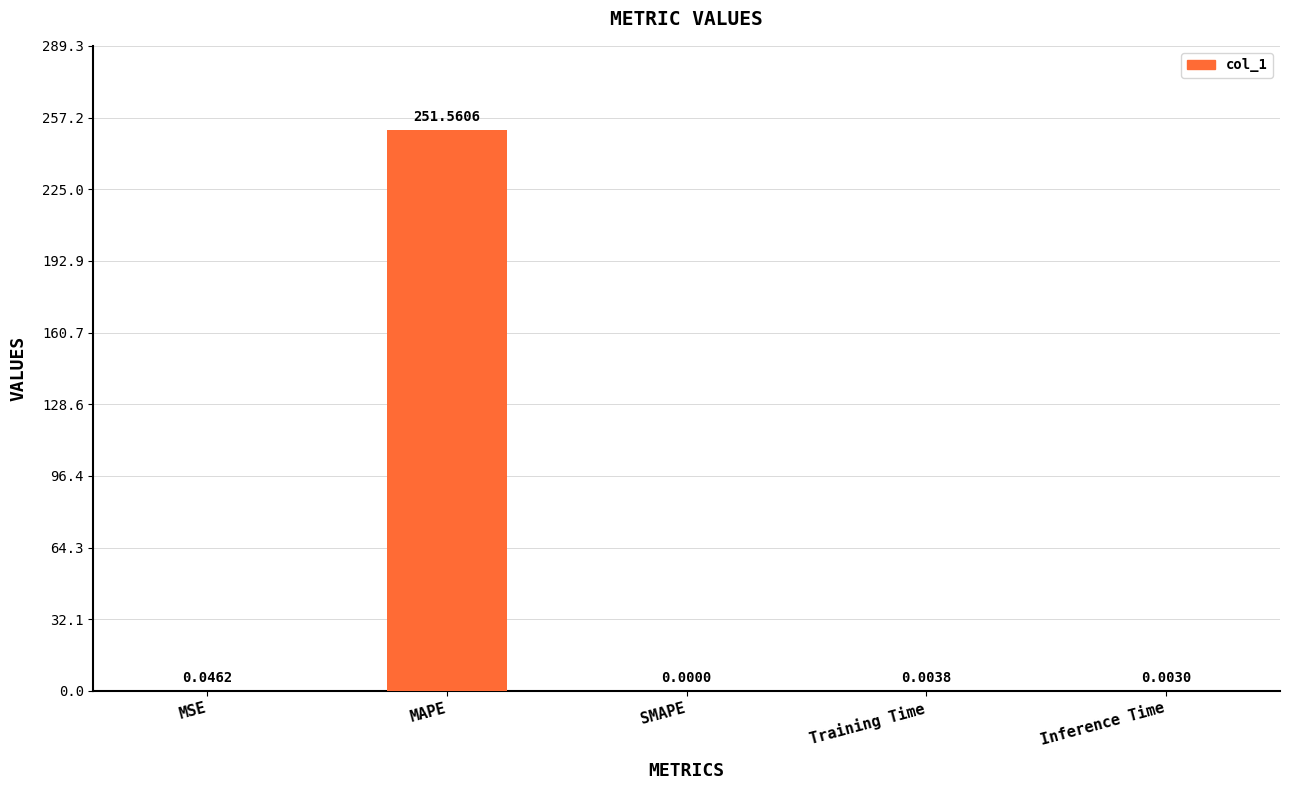

Between MAPE and MSE, which is larger?

MAPE